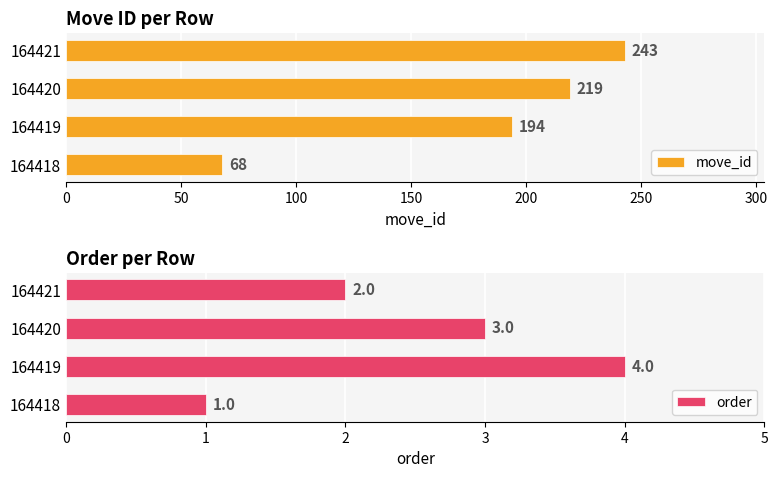

What are all the series names shown in the legend?

move_id, order